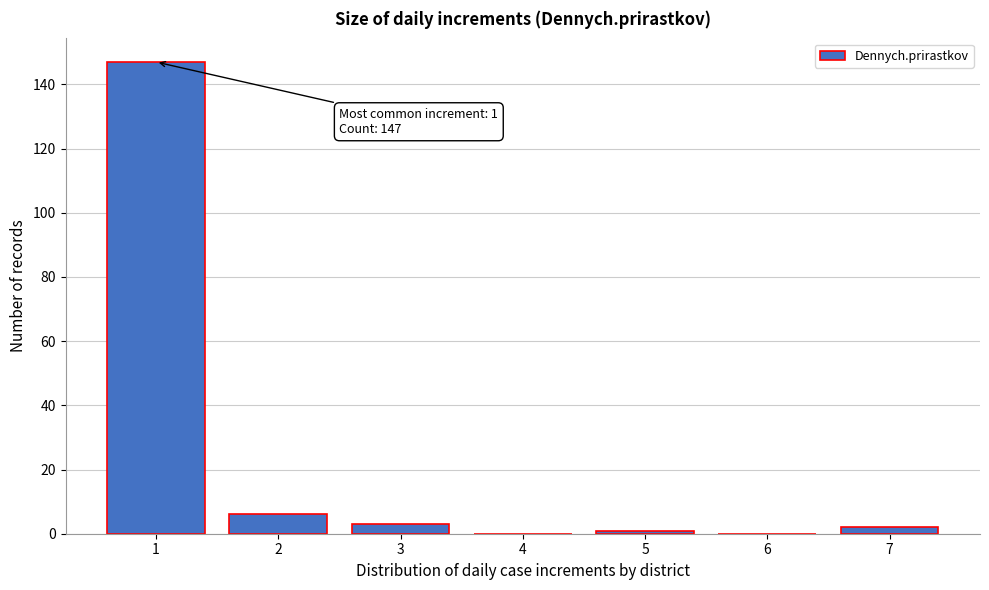

Reading right to left, transcribe all the data shown in this chart.

7=2	6=0	5=1	4=0	3=3	2=6	1=147